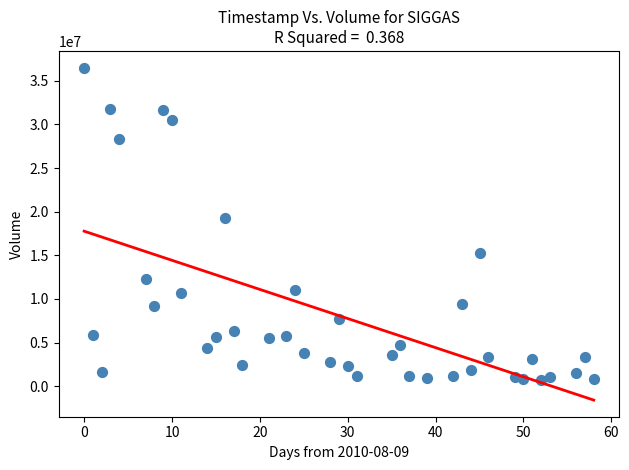

What Y value in the scatter plot is closest to 18609514?

19304392